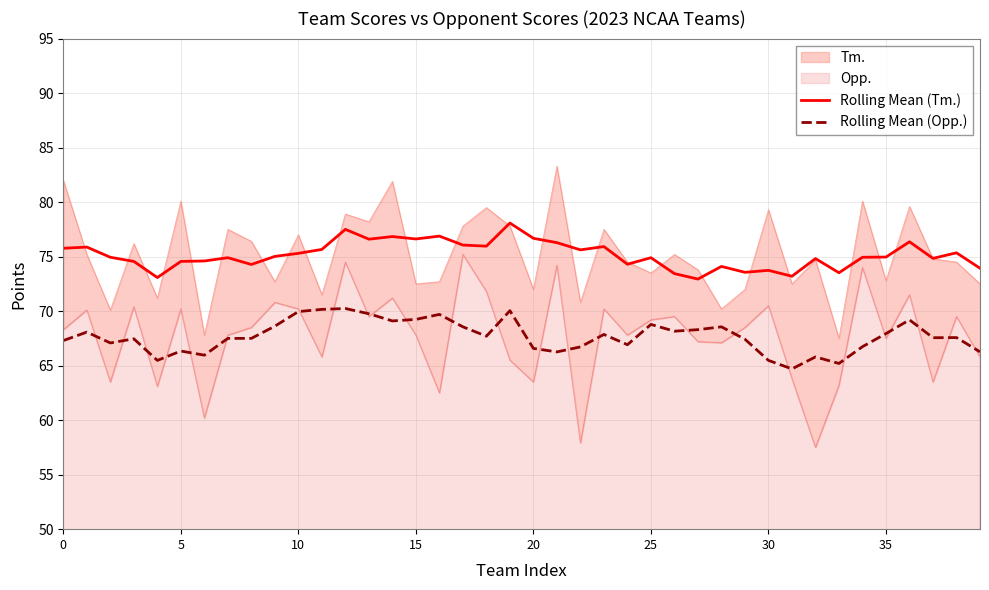

Count the number of categories in the chart.

40